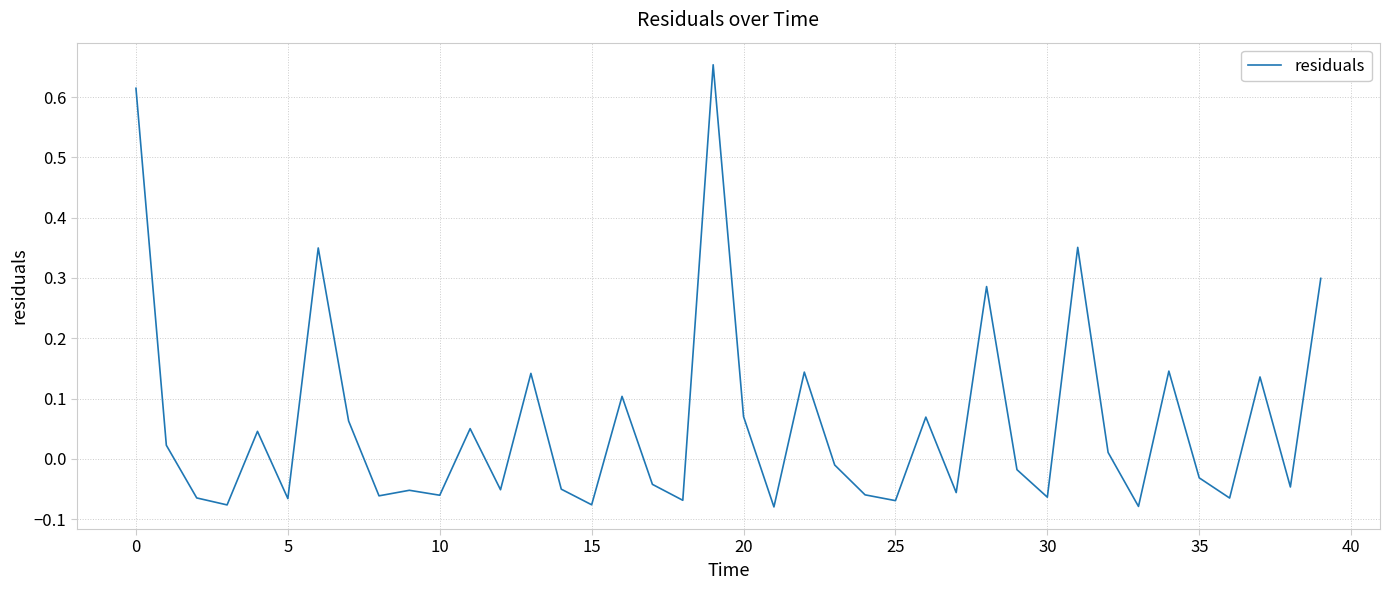

Reading right to left, extract all data points from this chart.

0.3	-0.0	0.1	-0.1	-0.0	0.1	-0.1	0.0	0.4	-0.1	-0.0	0.3	-0.1	0.1	-0.1	-0.1	-0.0	0.1	-0.1	0.1	0.7	-0.1	-0.0	0.1	-0.1	-0.1	0.1	-0.1	0.1	-0.1	-0.1	-0.1	0.1	0.3	-0.1	0.0	-0.1	-0.1	0.0	0.6